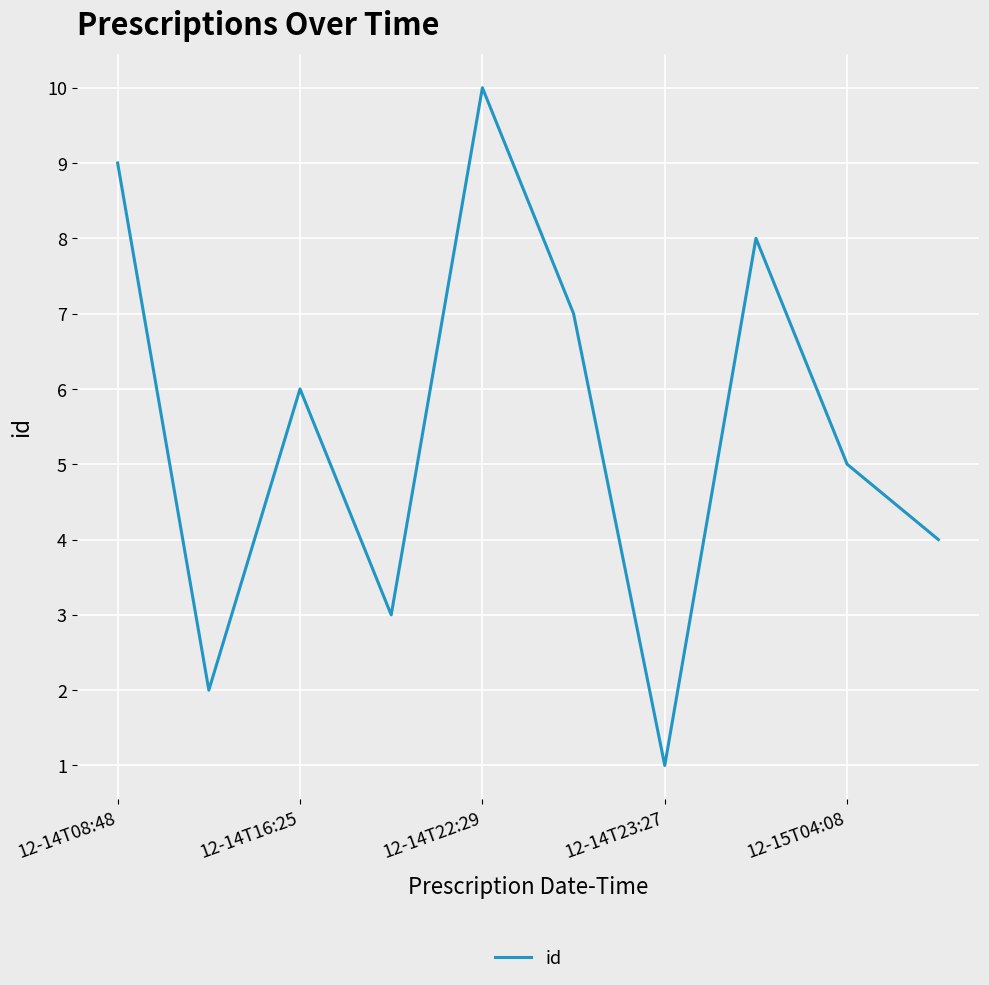

What is the greatest value displayed?

10